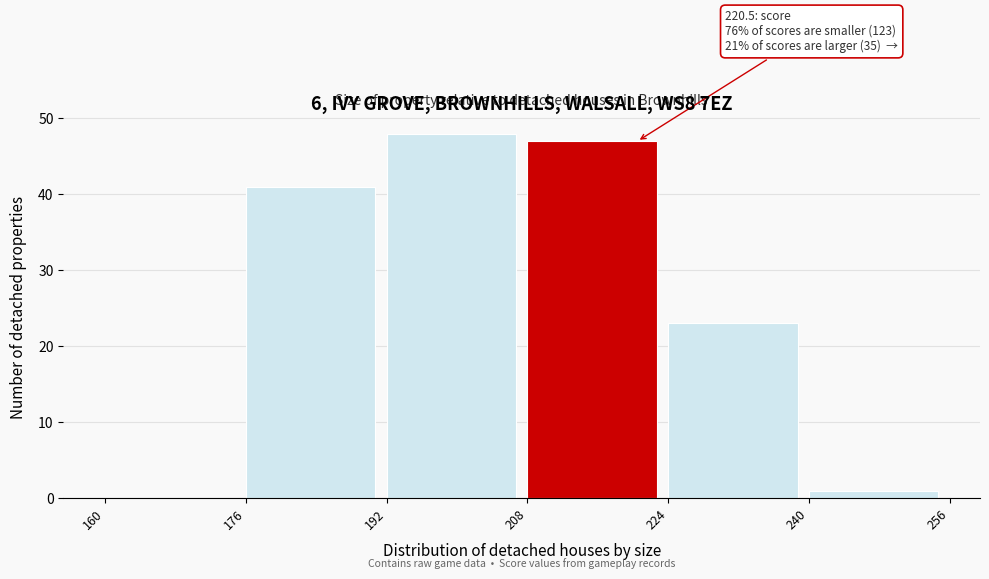

Over which range of the x-axis is the bar tallest?

192 to 208